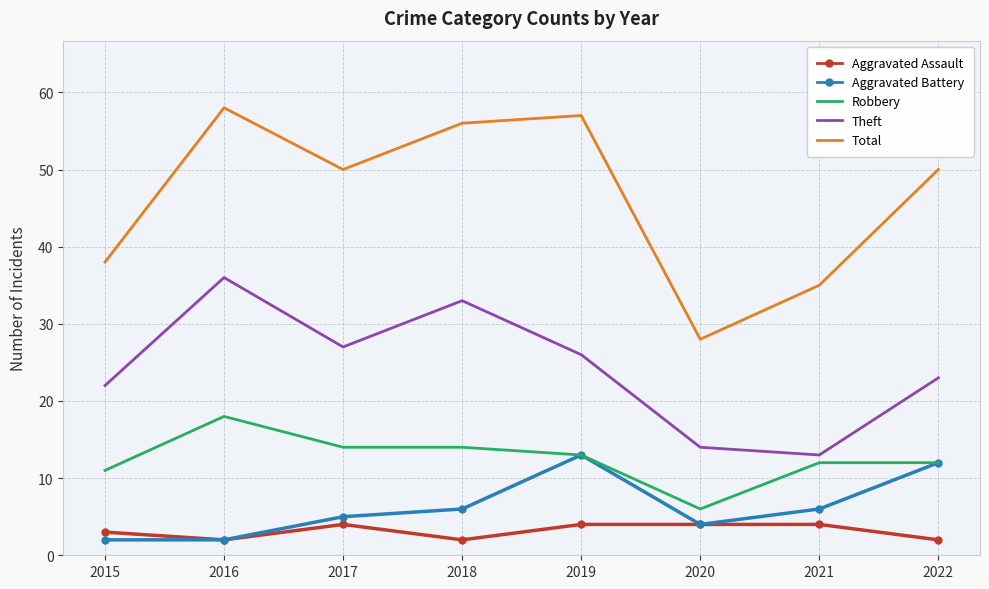

At how many categories does at least one series exceed 47?

5